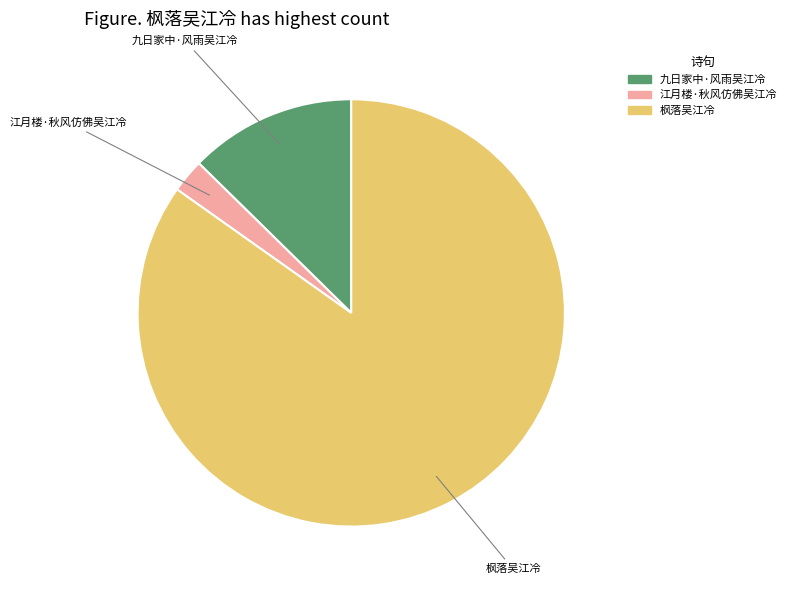

Combined, do 九日家中·风雨吴江冷 and 江月楼·秋风仿佛吴江冷 account for over 50%?

No